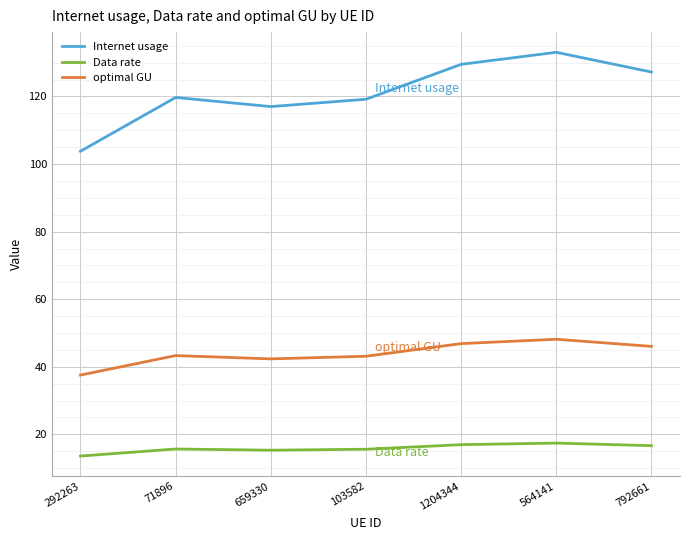

In optimal GU, how many points are higher than both neighbors (excluding endpoints)?

2